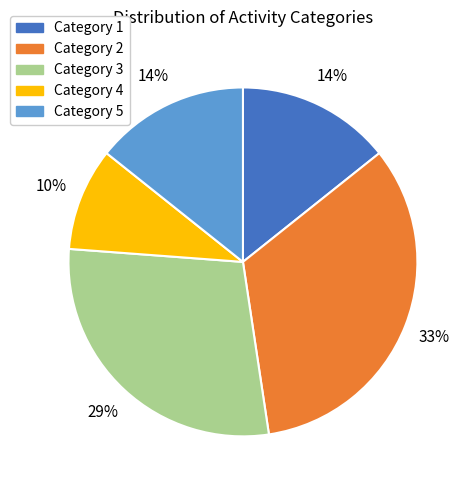

Does any single category account for the majority?

No